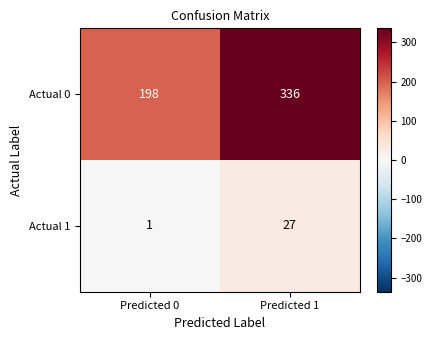

The Actual 1 series shows 1 at Predicted 0. True or false?

True